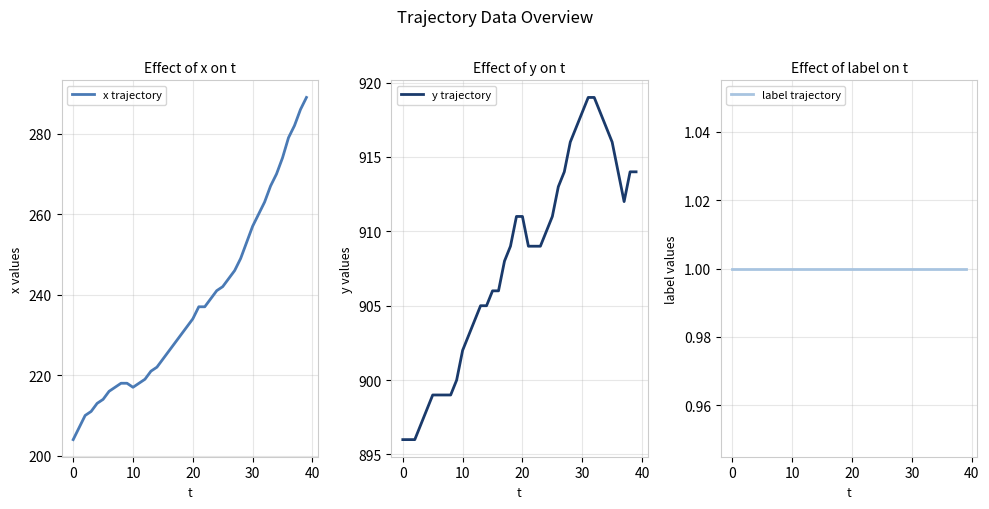

What is the greatest value displayed?

919